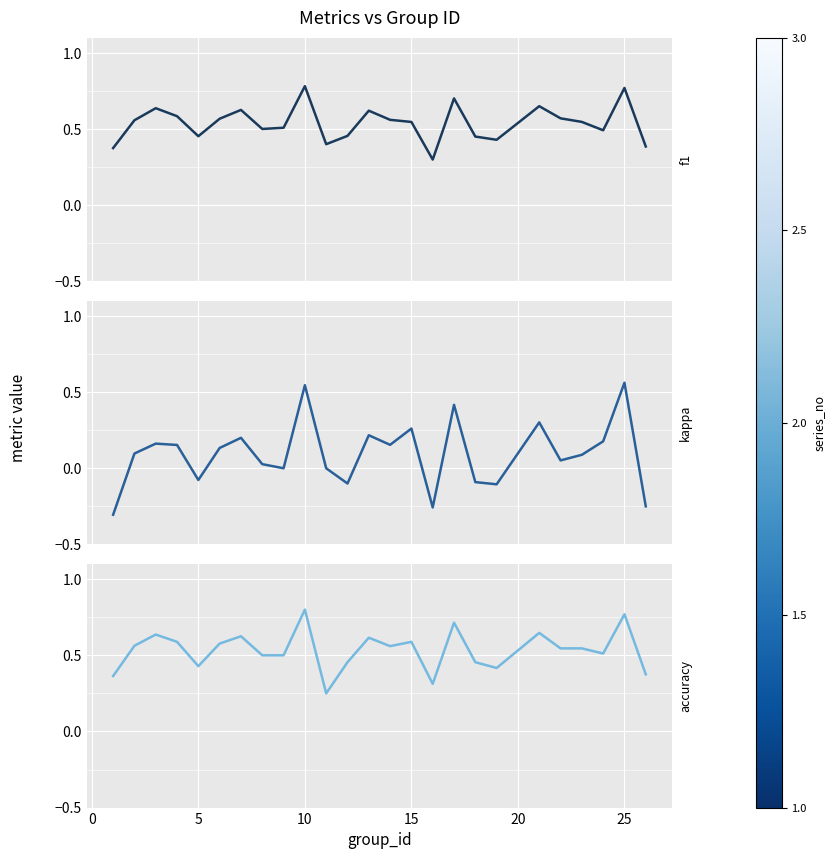

What is the average value of the f1 series?

0.5